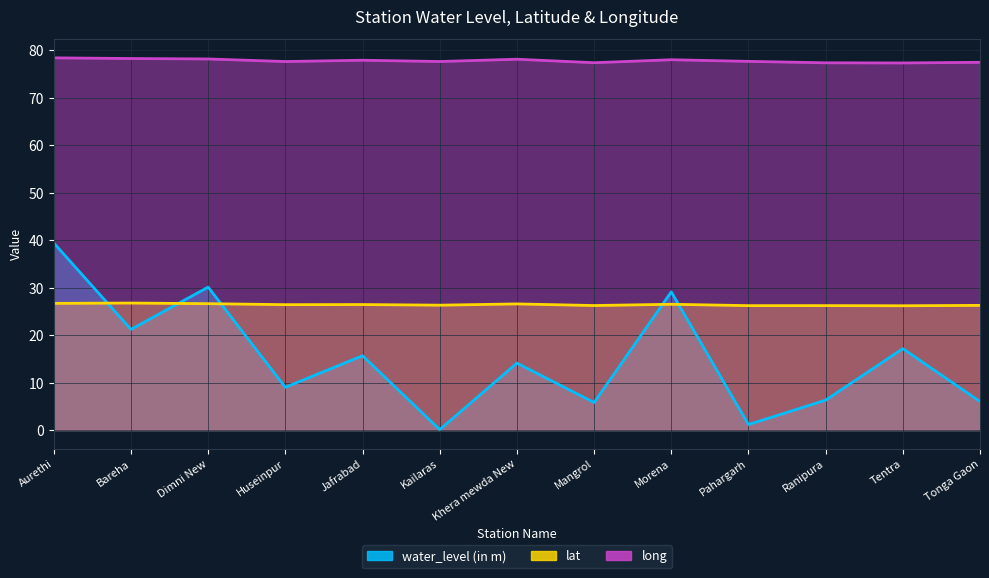

The value of lat at Khera mewda New is 26.6. True or false?

True